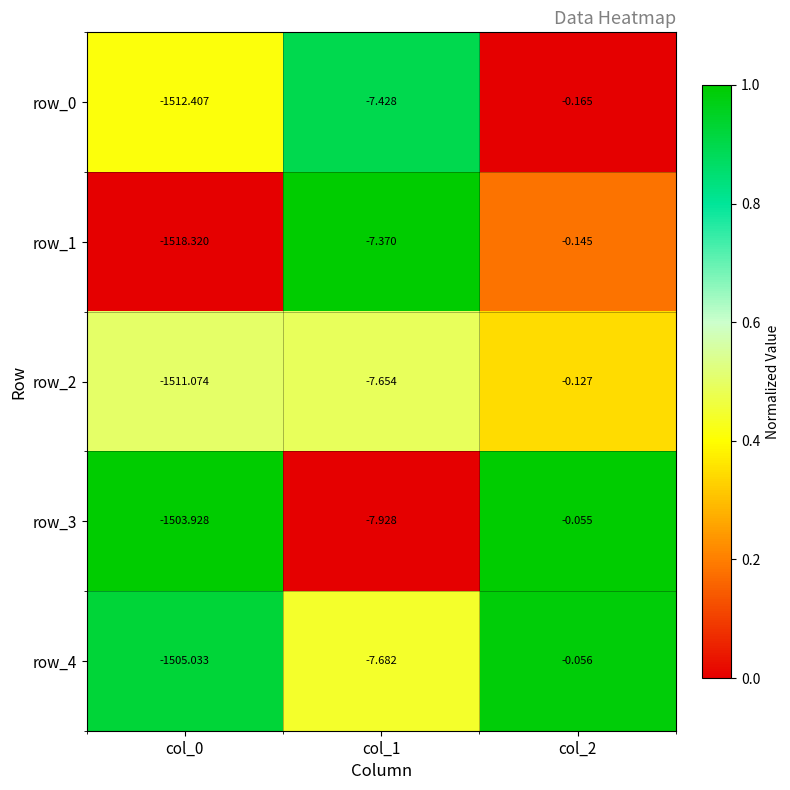

What is the difference between the highest and lowest values at col_2?

0.1